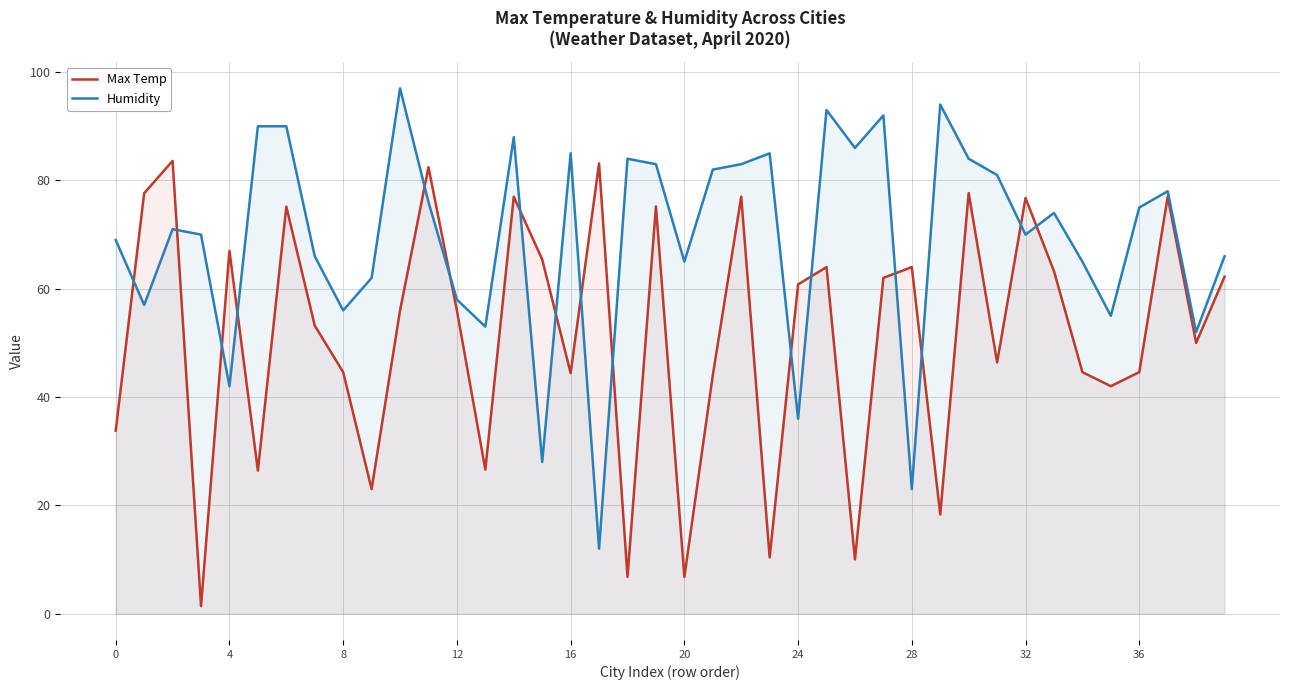

Between 24 and 30, which is larger?

30